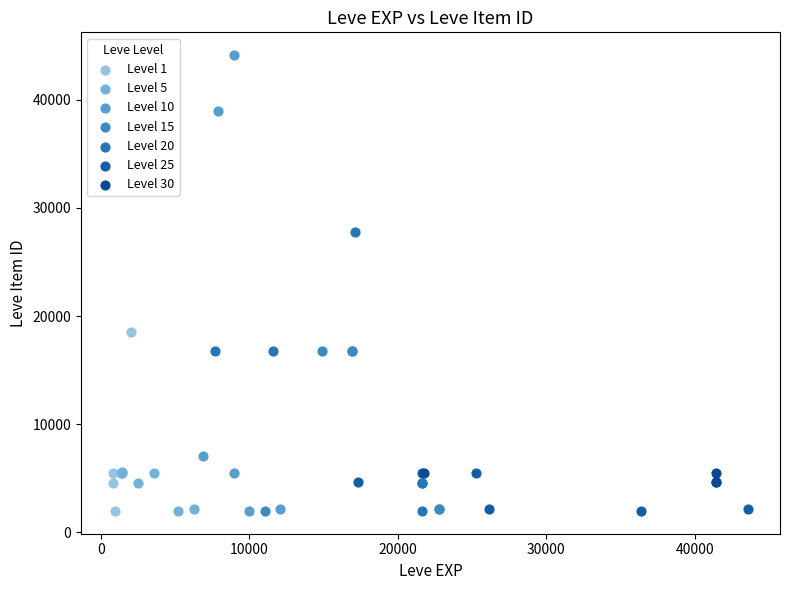

Which series has the widest spread of Y values?

Level 10